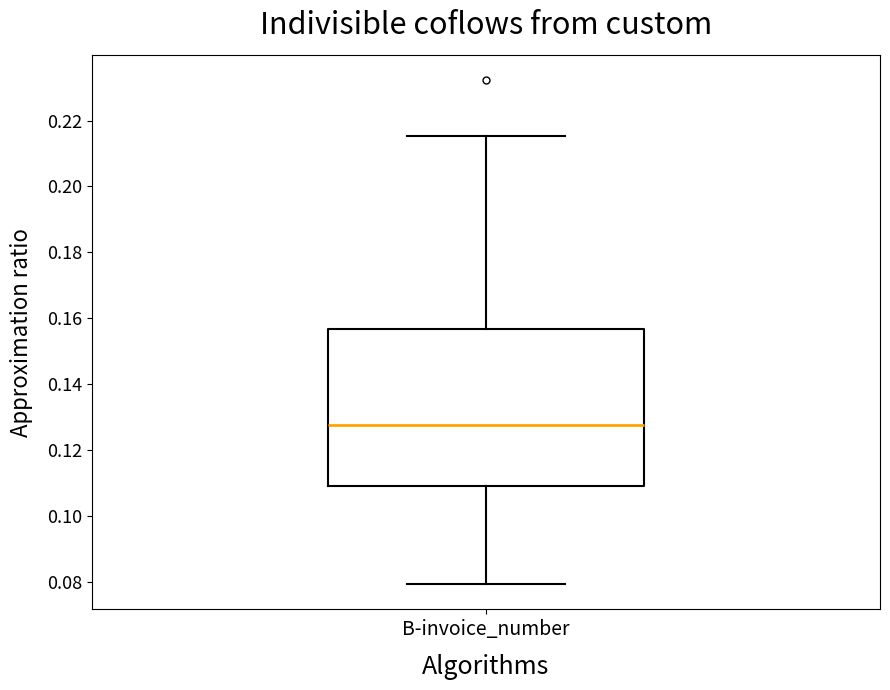

Read this box plot against the y-axis: the position of the median line, the range covered by the box, and the ends of both whiskers. The values are not printed on the chart, so give them approximately, as read against the axis.

median 0.128, box 0.108 to 0.156, whiskers 0.080 to 0.216